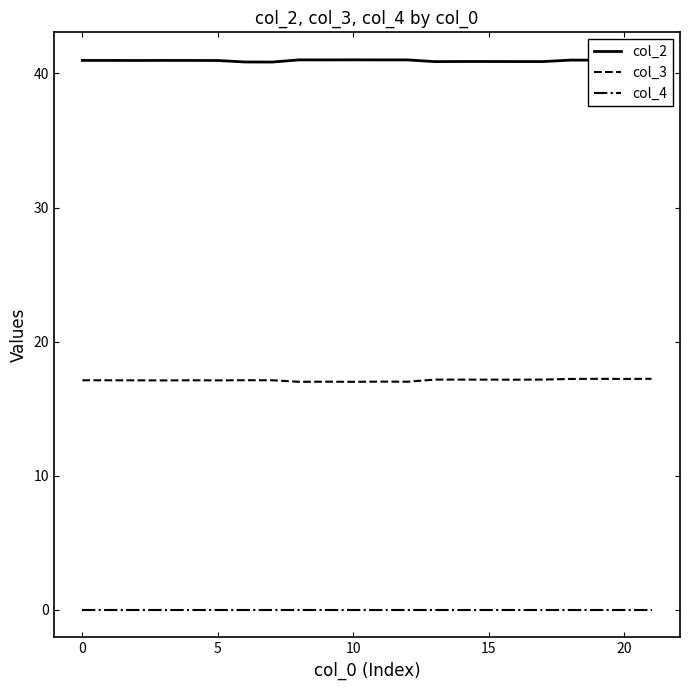

In col_3, how many points are lower than both neighbors (excluding endpoints)?

8